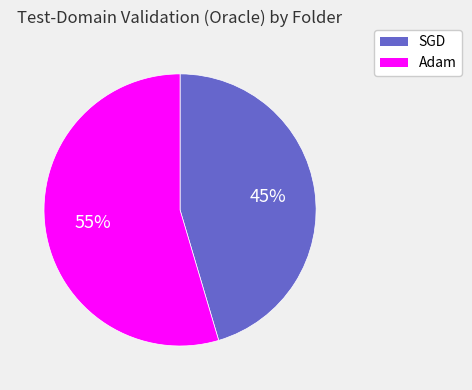

Combined, do Adam and SGD account for over 50%?

Yes